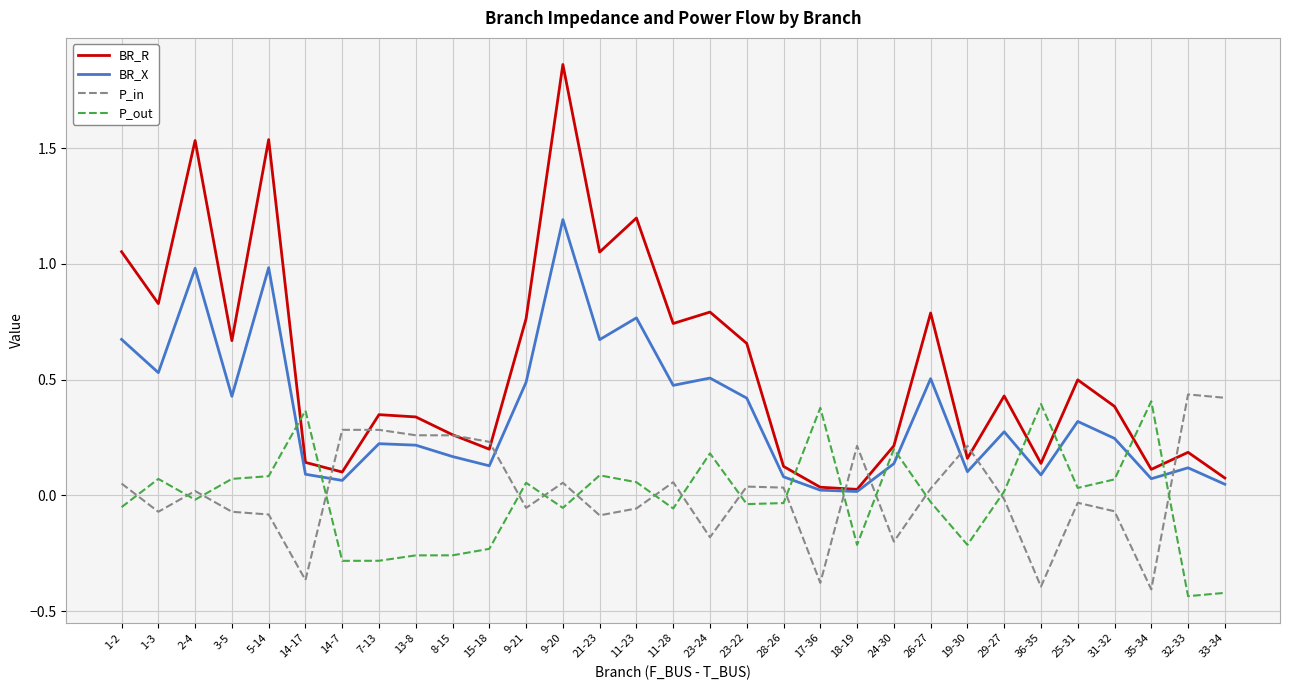

Between which two adjacent categories do P_in and BR_R first intersect?

14-17 and 14-7